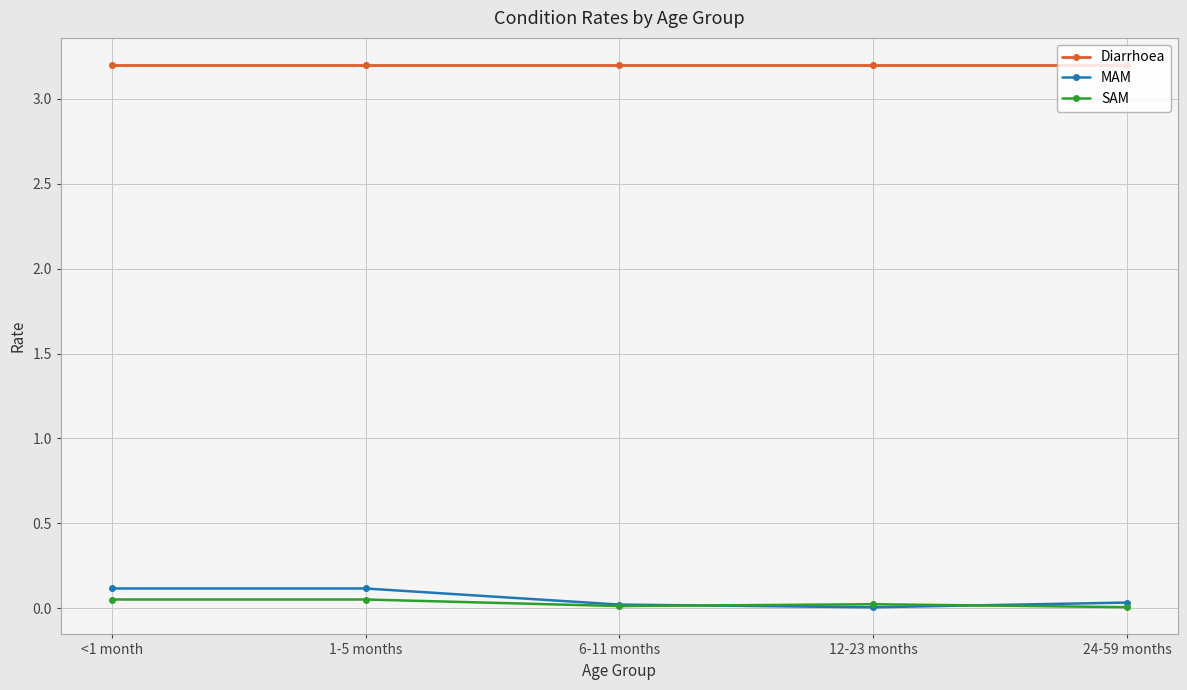

What are all the series names shown in the legend?

Diarrhoea, MAM, SAM